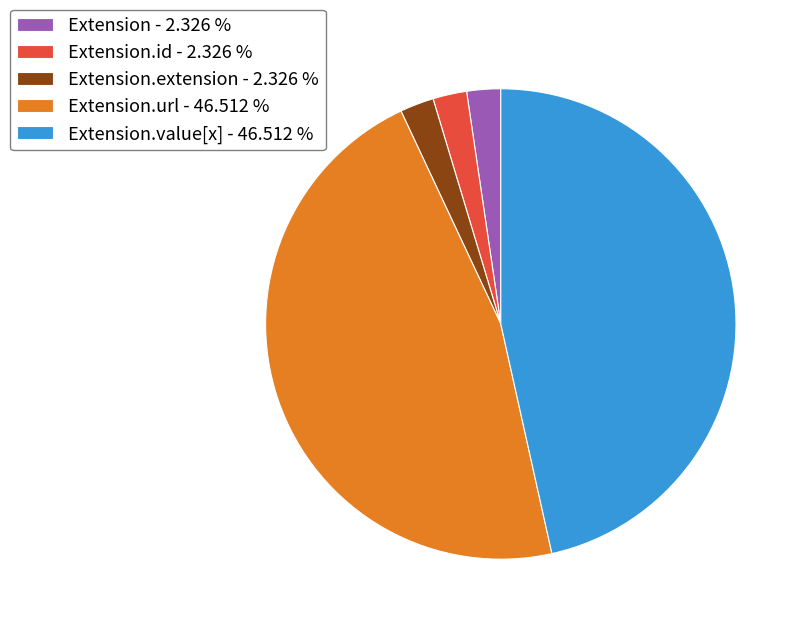

Count the number of slices in the pie.

5